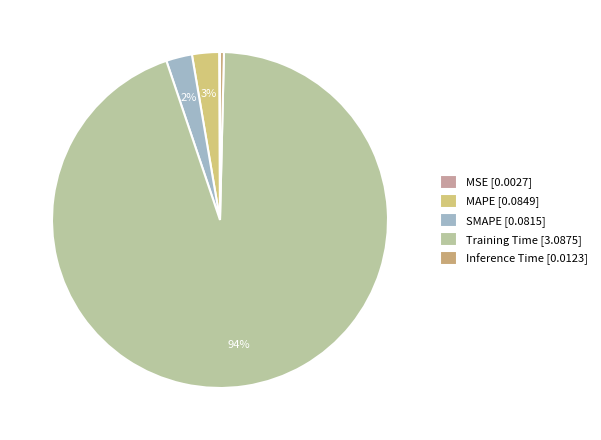

Which slice is the smallest?

MSE